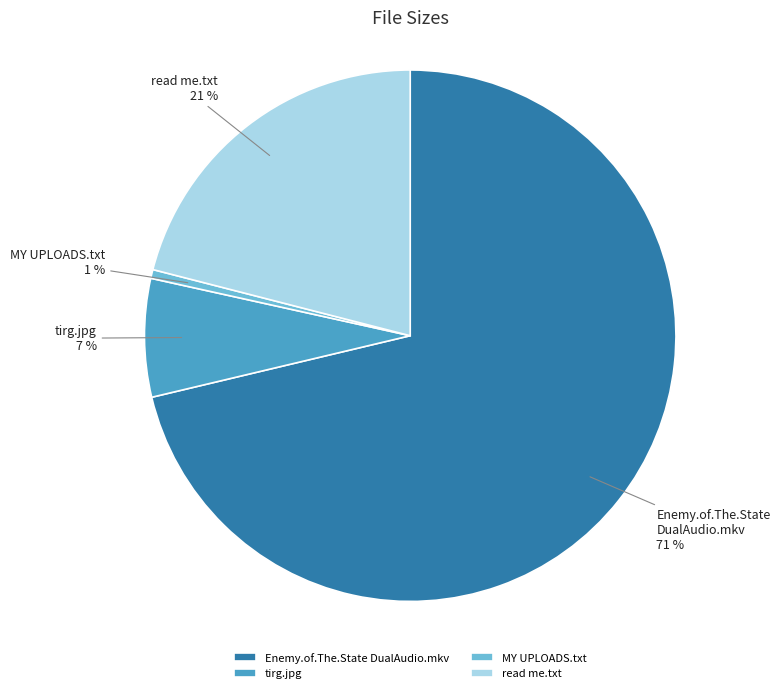

Is it true that MY UPLOADS.txt is 1% of the pie?

True